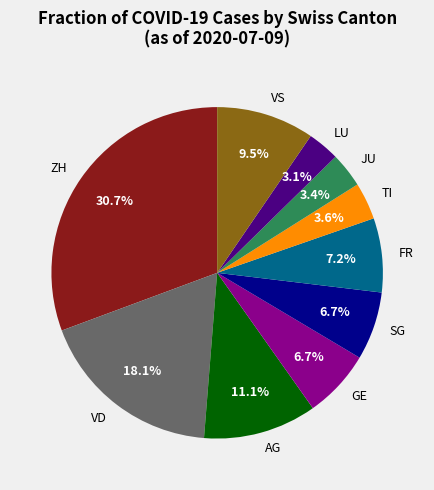

Is it true that AG is 1% of the pie?

False